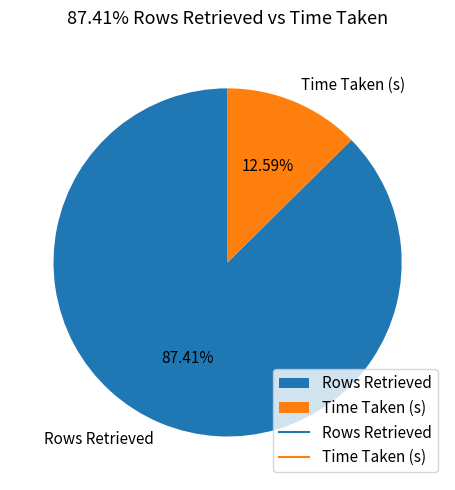

Is it true that Rows Retrieved is 99% of the pie?

False